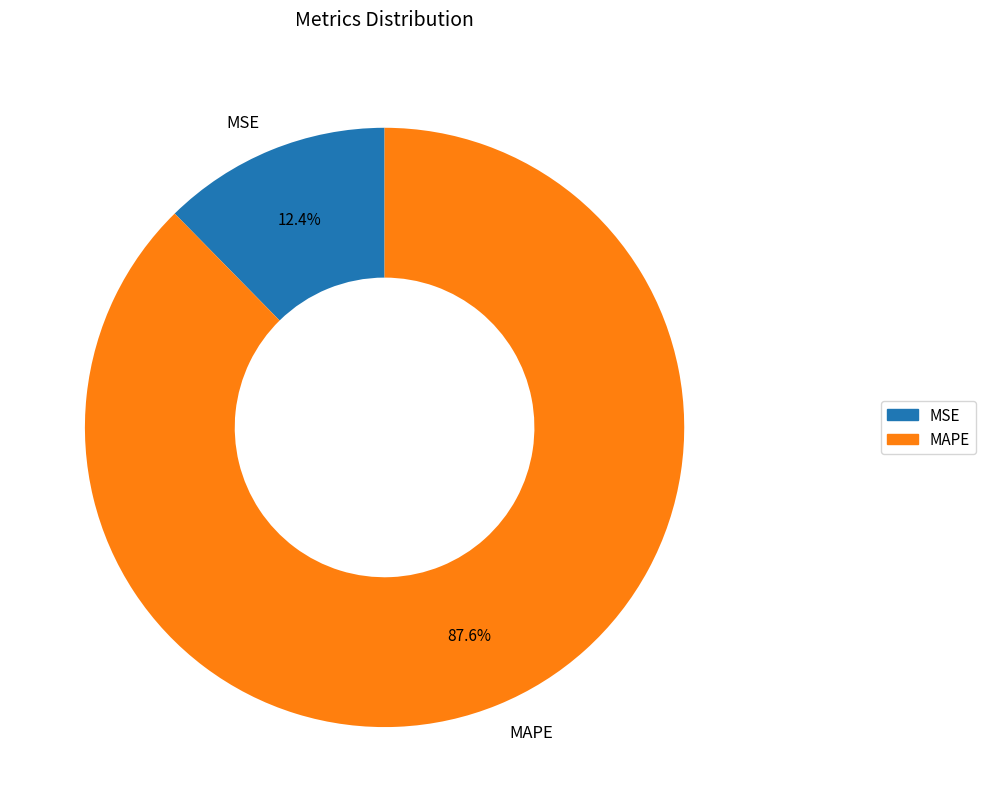

The MAPE slice represents 88% of the pie. True or false?

True